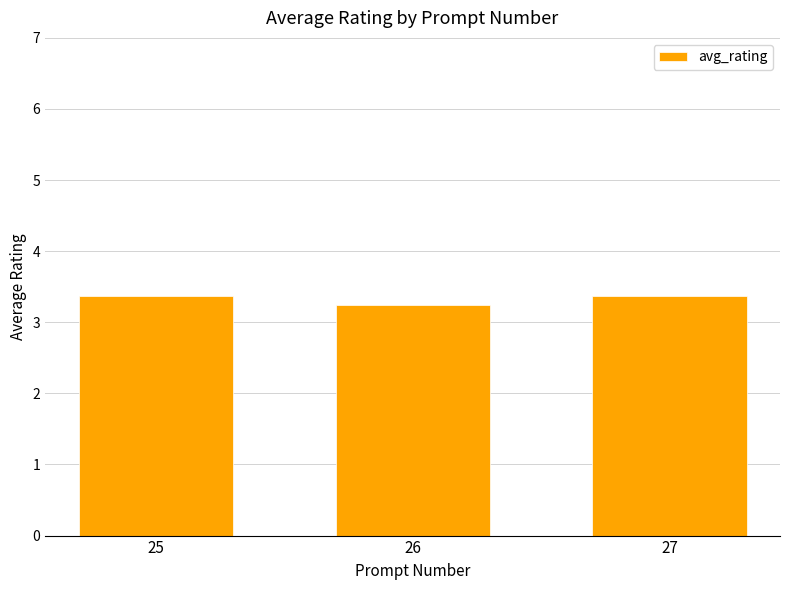

What is the sum of the values at 27 and 26?

6.6